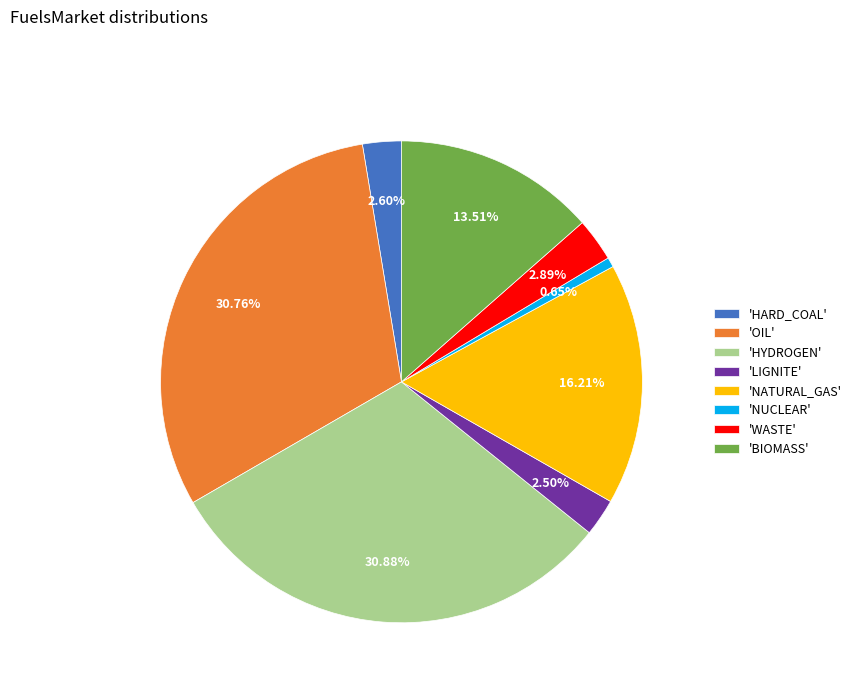

Is 'HYDROGEN' the majority of the pie?

No